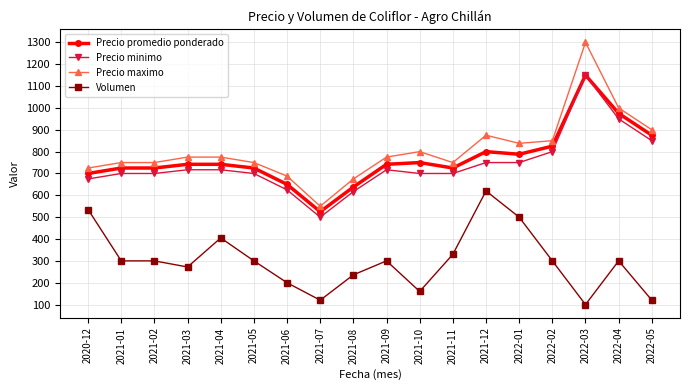

True or false: Volumen has more than 1 points higher than both neighbors.

True